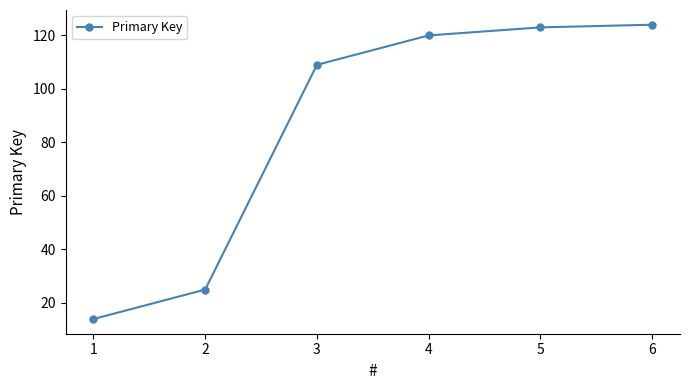

Reading left to right, extract all data points from this chart.

14	25	109	120	123	124